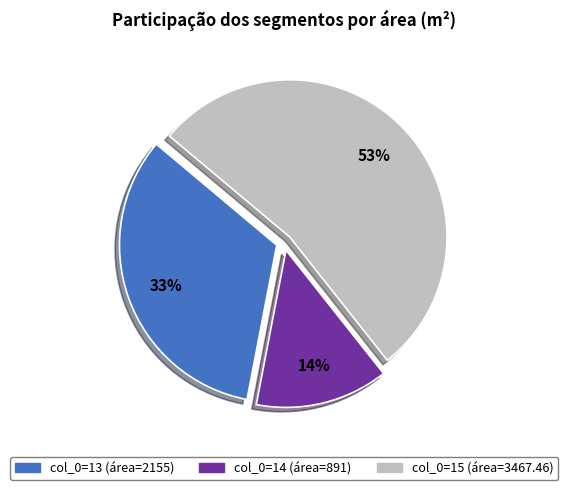

To the nearest percent, what is the average slice percentage?

33%